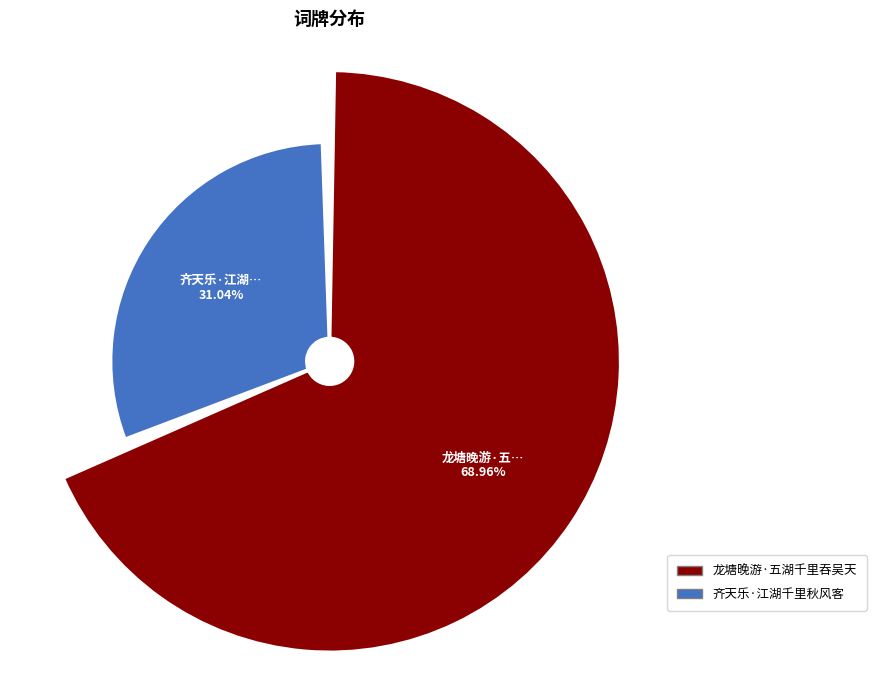

To the nearest percent, what is the combined percentage of 龙塘晚游·五湖千里吞吴天 and 齐天乐·江湖千里秋风客?

100%